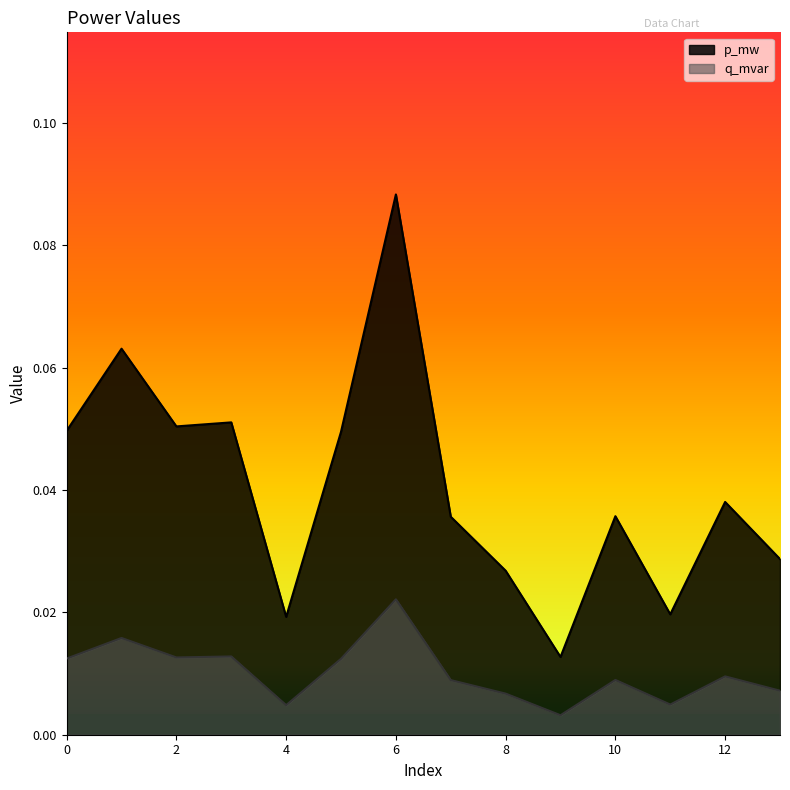

How many data points does each series have?

14